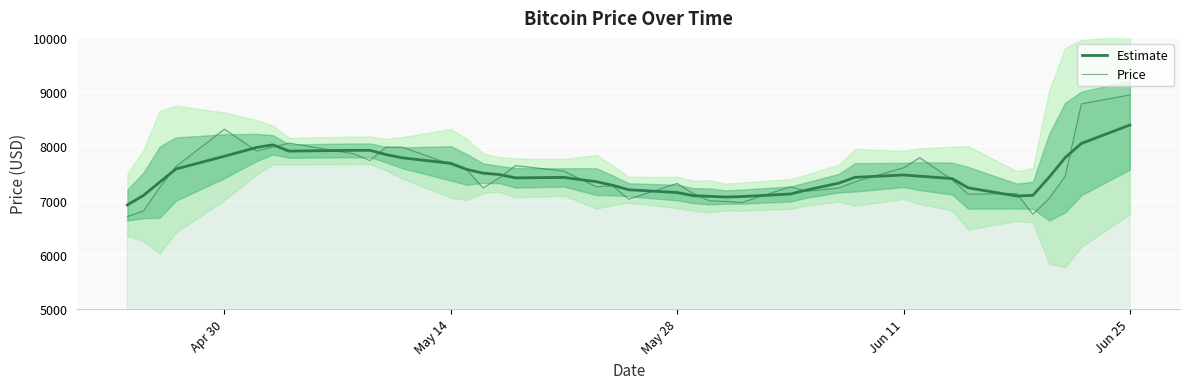

How many data points in Estimate are less than 7428?

20